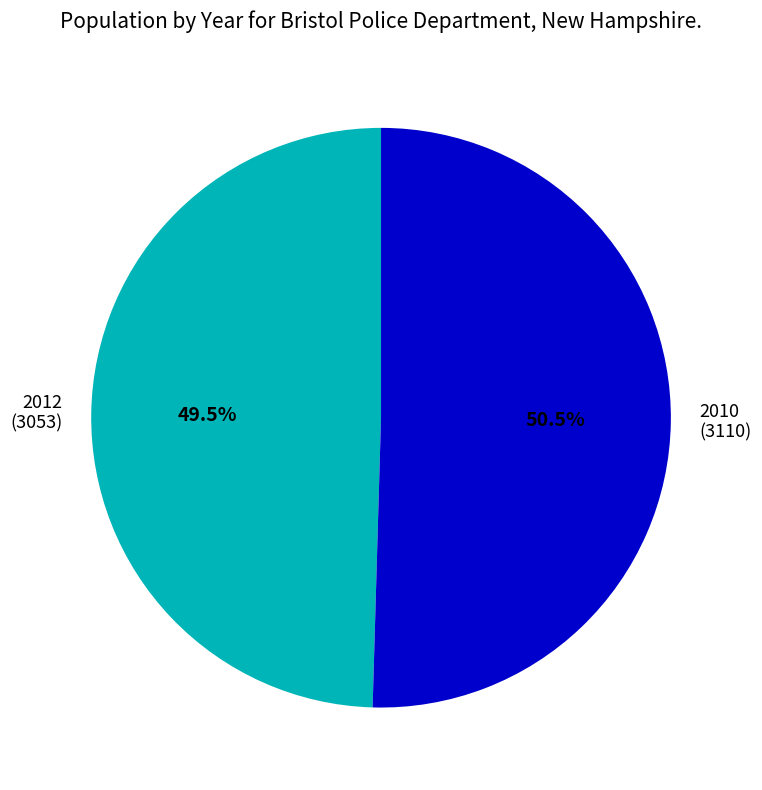

To the nearest percent, what is the average slice percentage?

50%